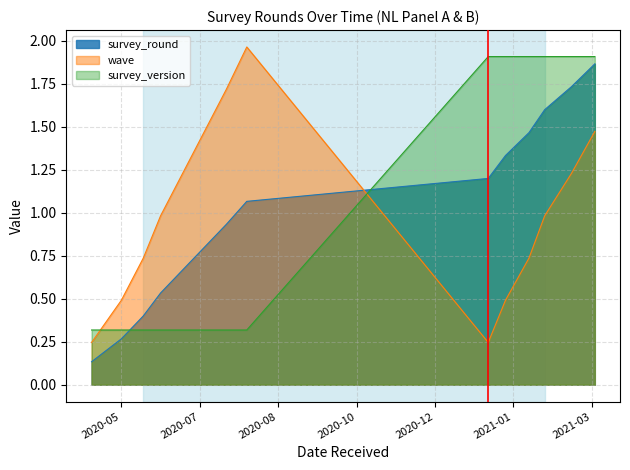

How many interior local peaks does the wave series have?

1